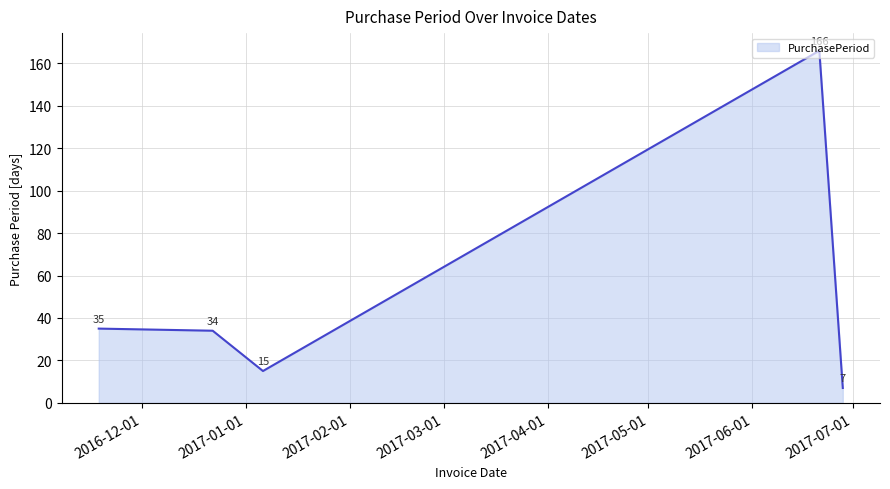

What is the sum of all values?

257